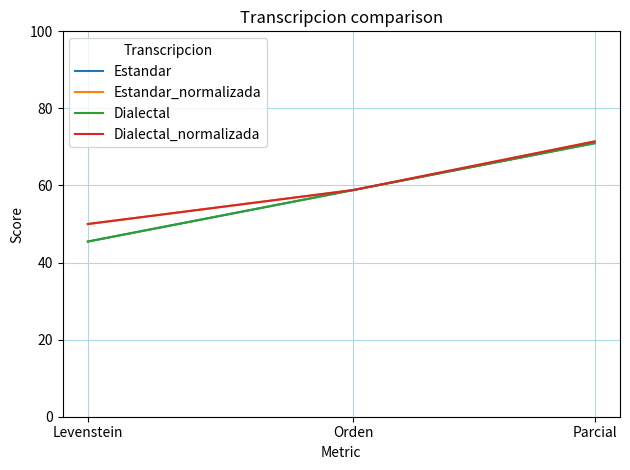

Read the Estandar value at Orden.

58.8